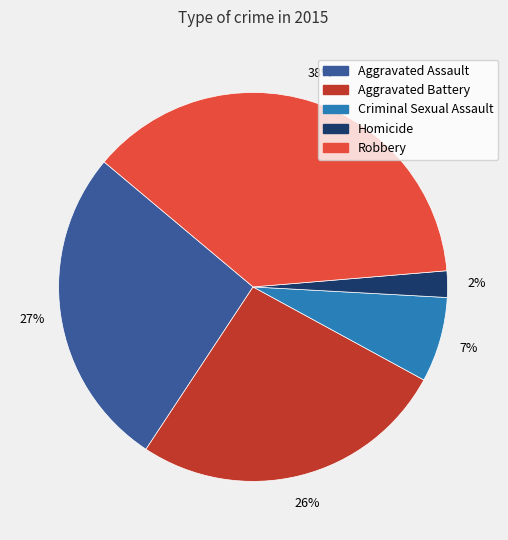

Which category has the smallest portion of the pie?

Homicide